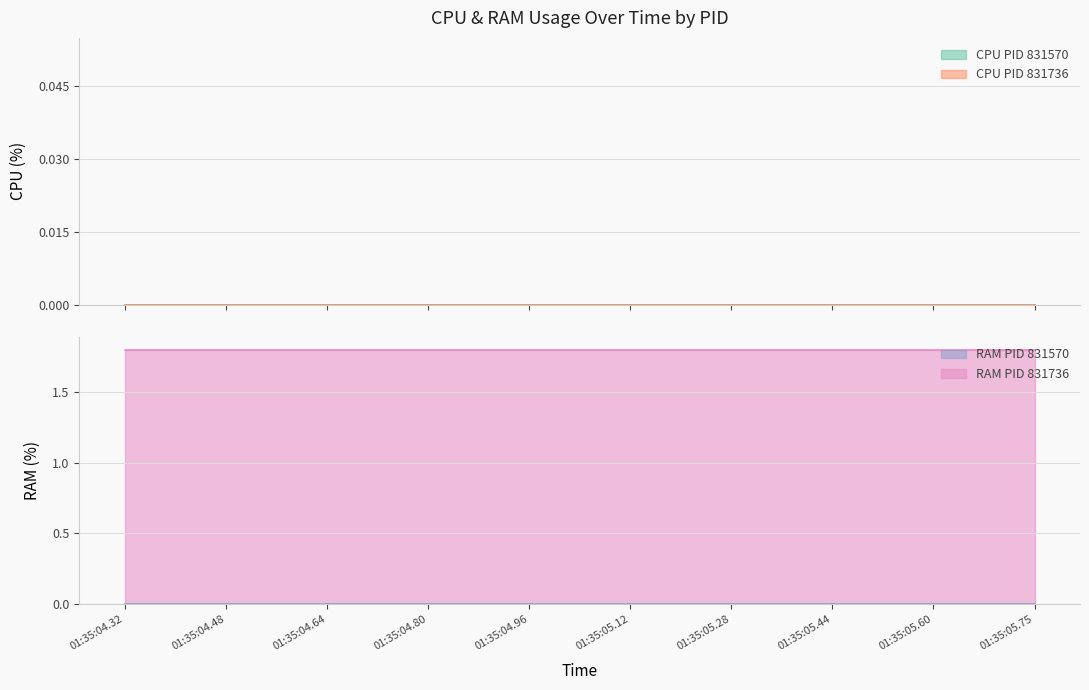

The value of RAM PID 831736 at 01:35:04.32 is 1.1. True or false?

False